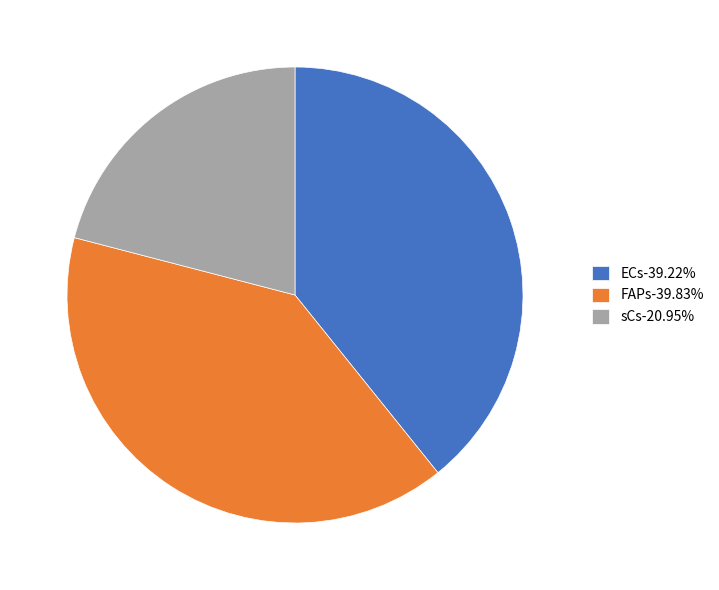

Combined, do ECs-39.22% and sCs-20.95% account for over 50%?

Yes